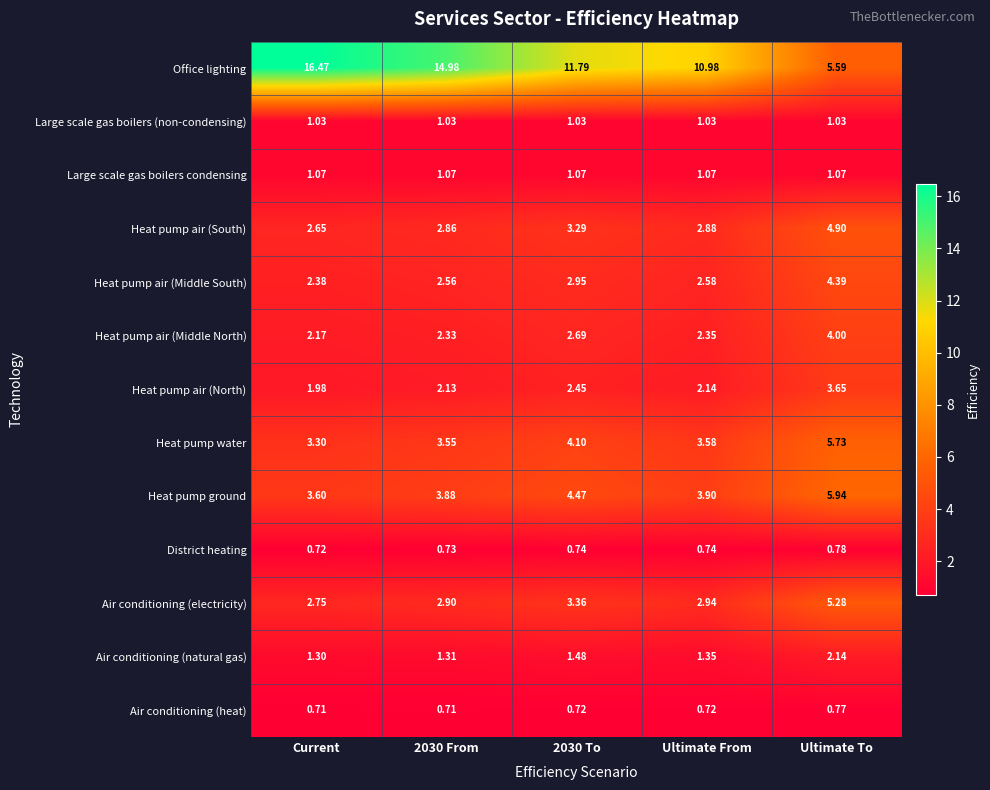

Which series has the largest range (max minus min)?

Office lighting